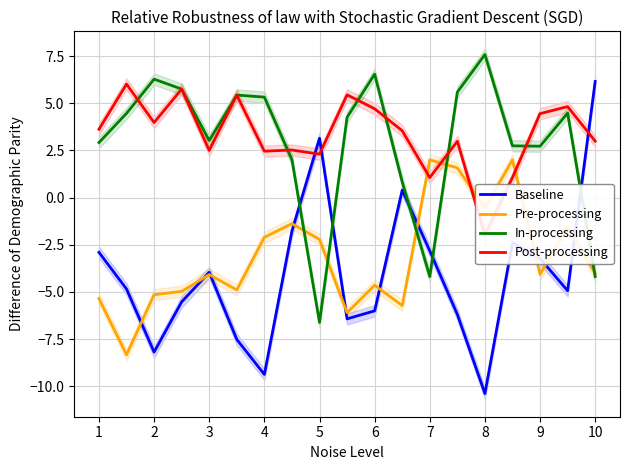

Which series ends up on top after the final intersection of Post-processing and In-processing?

Post-processing